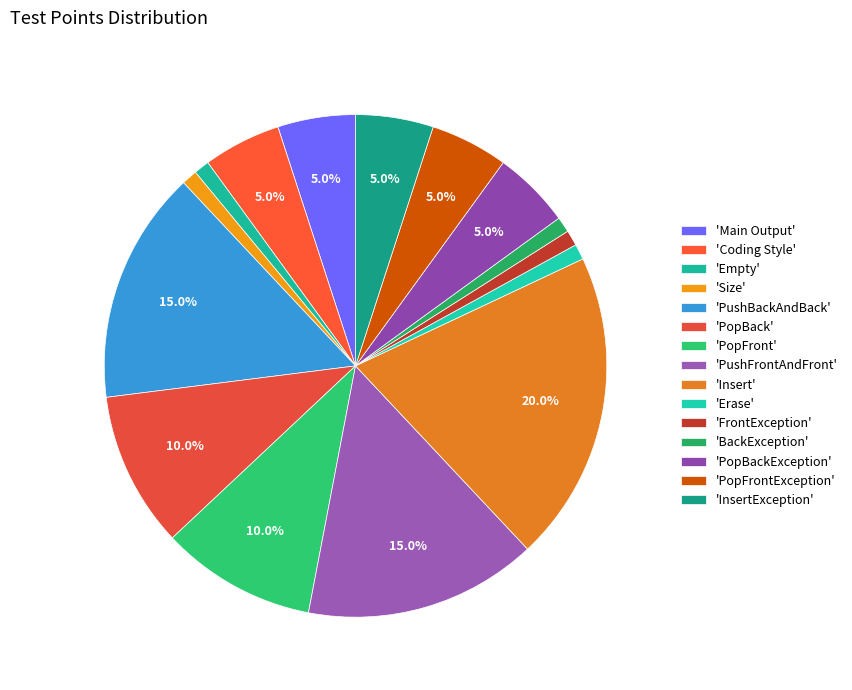

How many segments does this pie chart have?

15